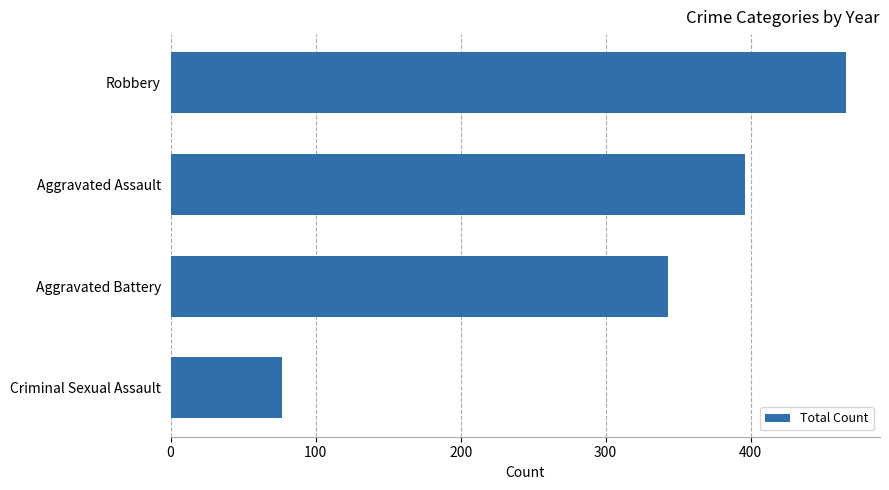

Where is the data nearest to the value 271?

Aggravated Battery